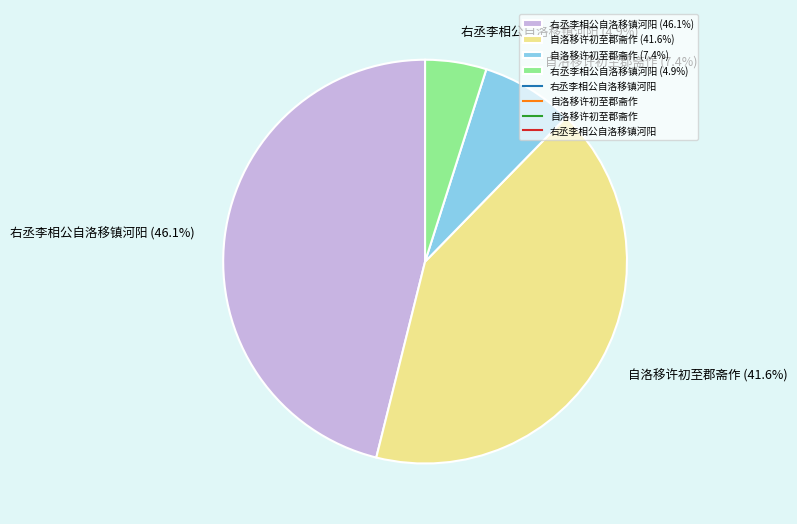

To the nearest percent, what is the average slice percentage?

25%